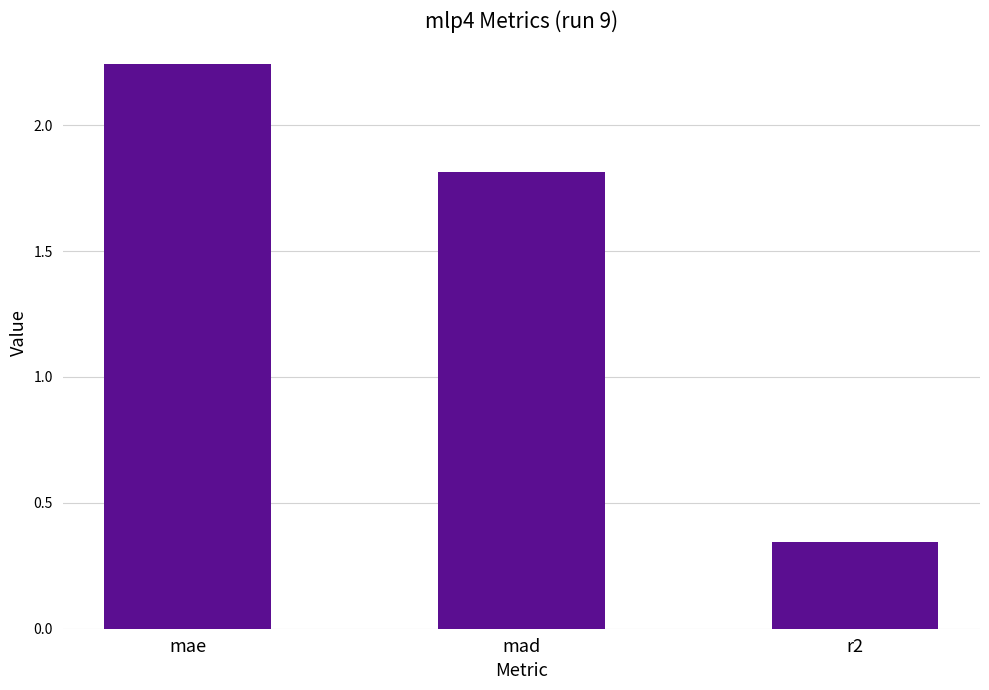

What is the label of the 3rd bar from the left?

r2